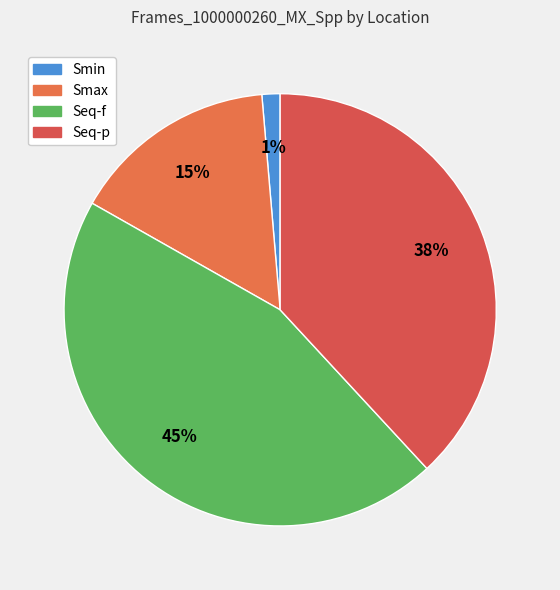

Between Seq-p and Seq-f, which is larger?

Seq-f